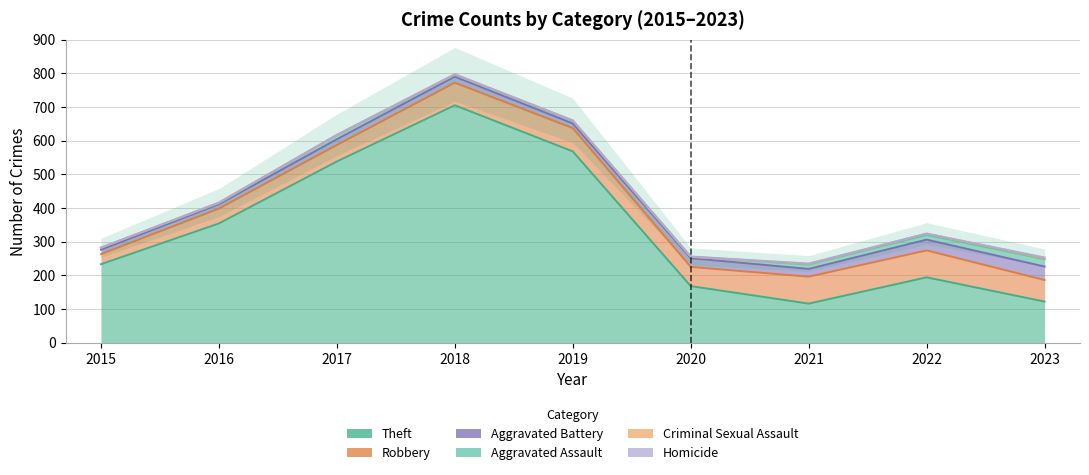

How many lines are shown in the chart?

6